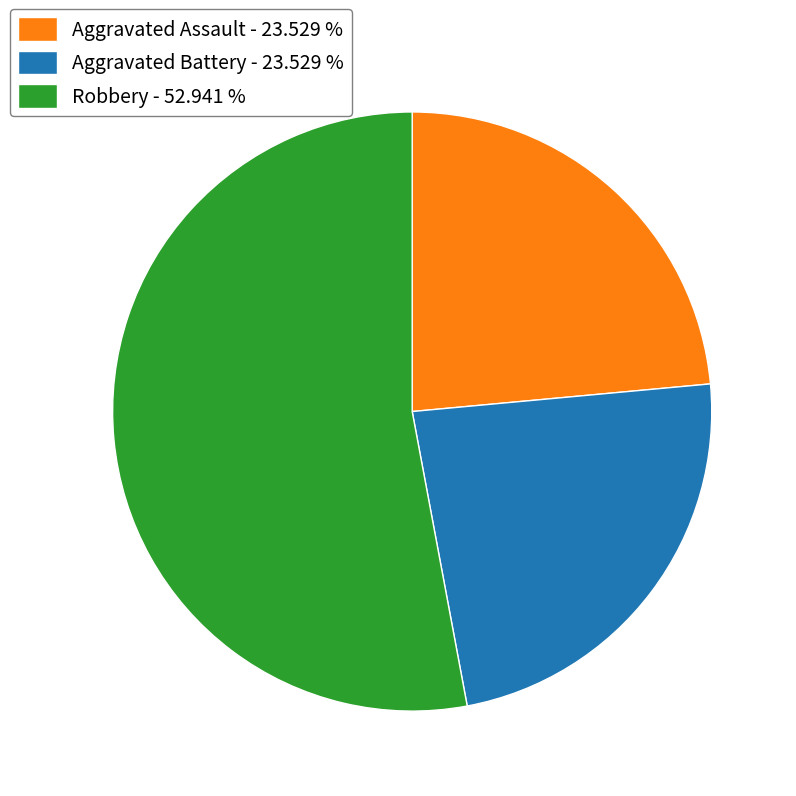

Which category has the biggest portion of the pie?

Robbery - 52.941 %